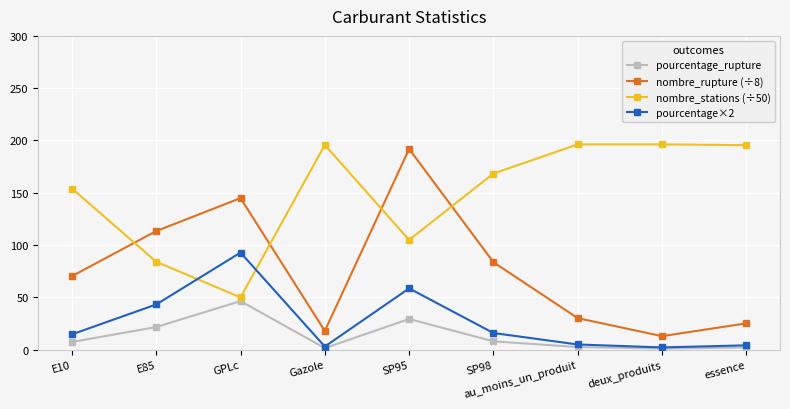

What is the difference between the maximum and minimum values in the pourcentage×2 series?

90.7